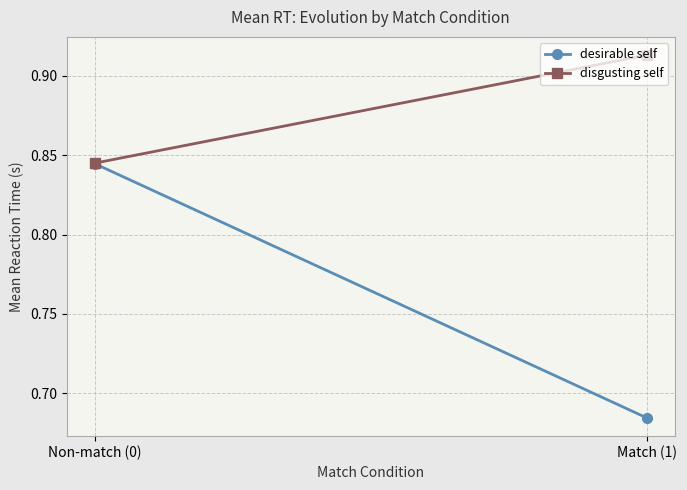

How many distinct data groups are displayed?

2